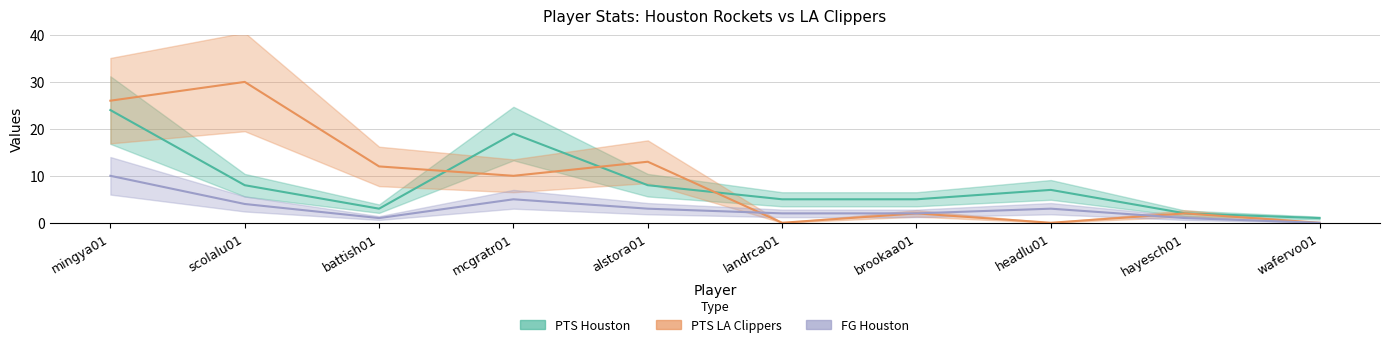

What is the label of the 6th point from the left?

landrca01